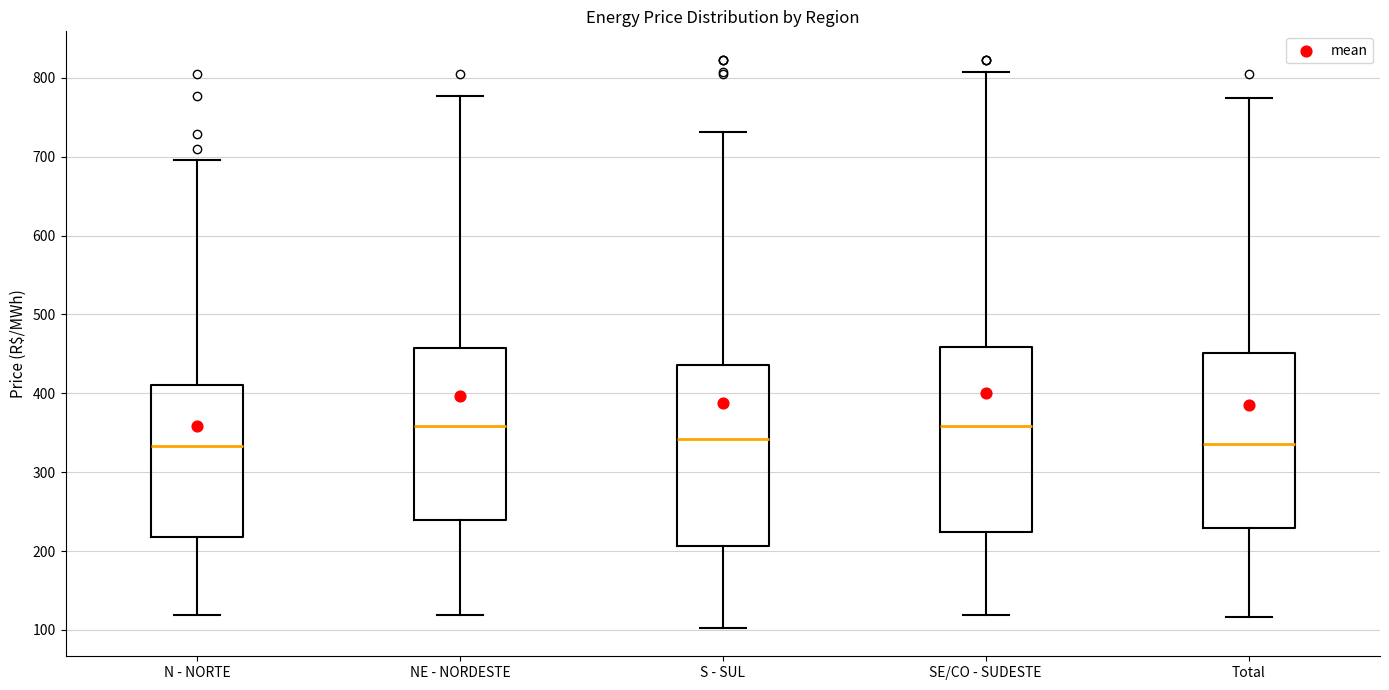

Where is the lower edge of the box for S - SUL on the y-axis? The values are not printed on the chart, so give them approximately, as read against the axis.

210